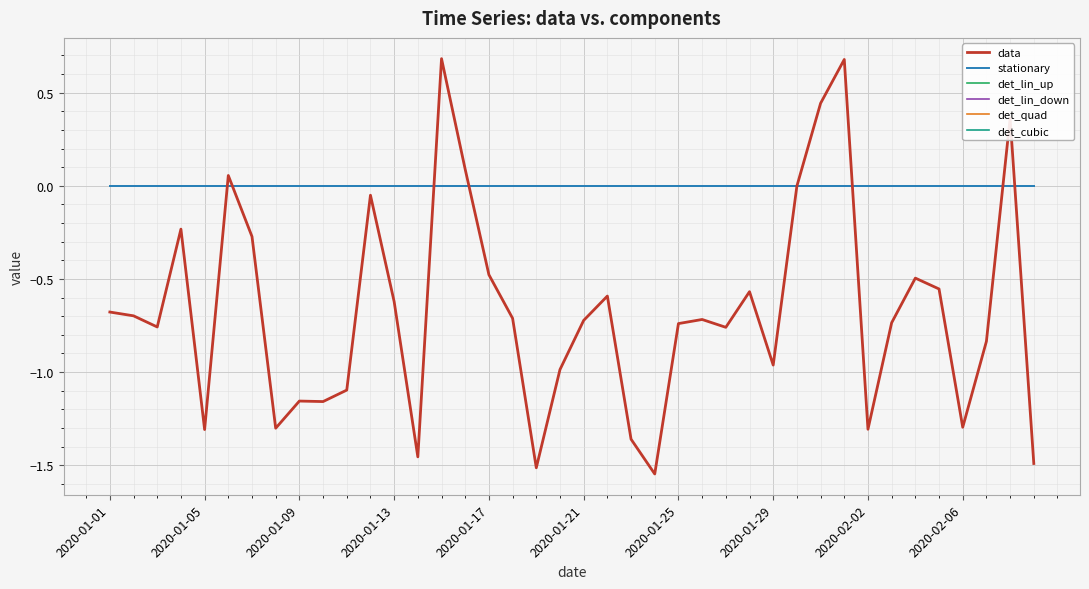

True or false: det_quad has more than 2 points higher than both neighbors.

False